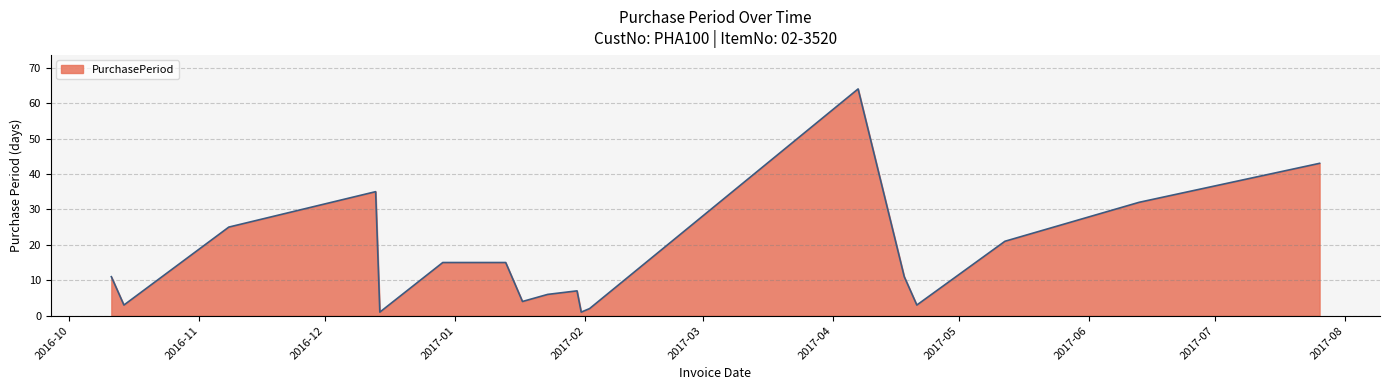

What is the minimum value shown in the chart?

1